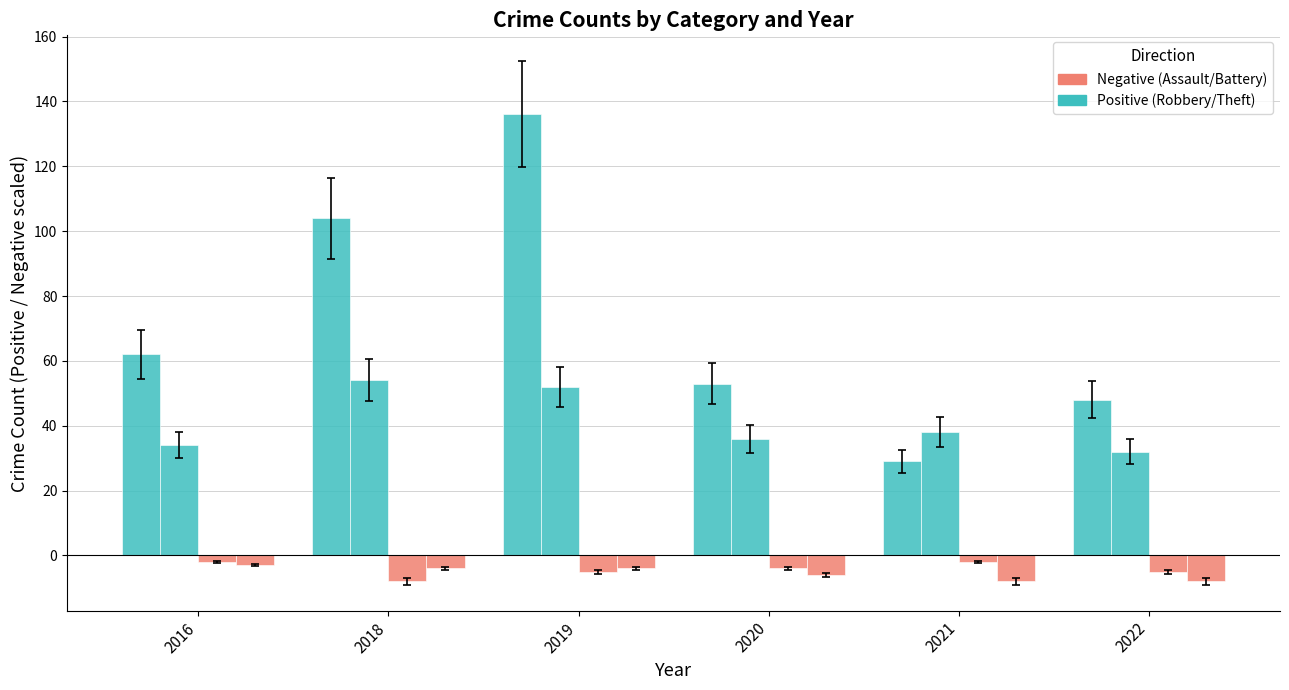

Count the number of data series in this chart.

4